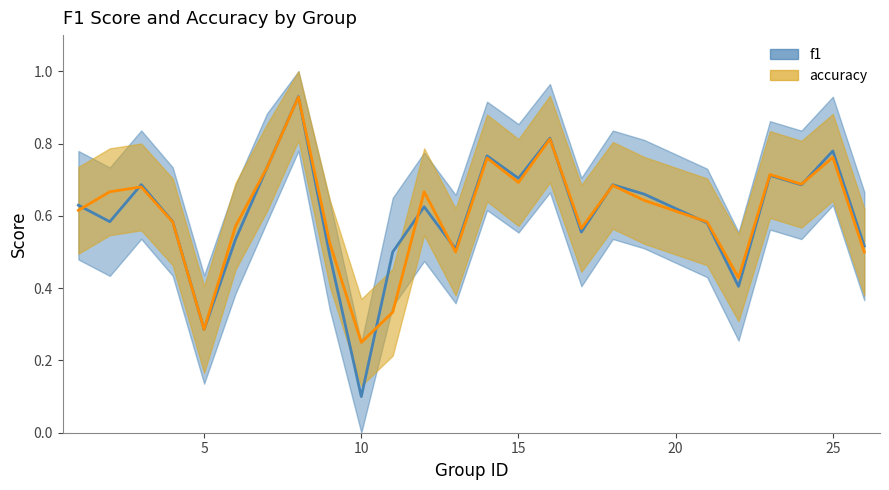

True or false: accuracy has more than 2 interior local peaks.

True